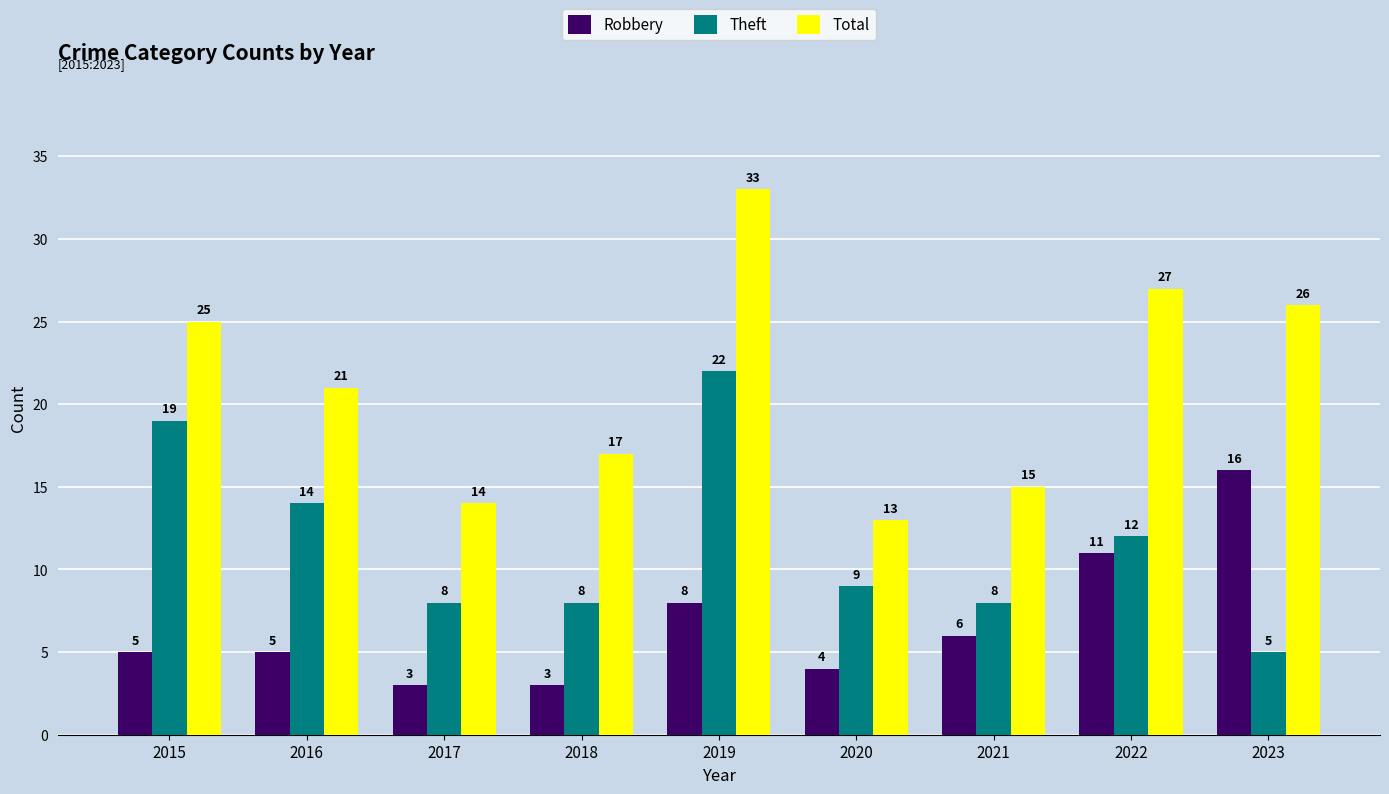

At which label does Theft reach its minimum?

2023